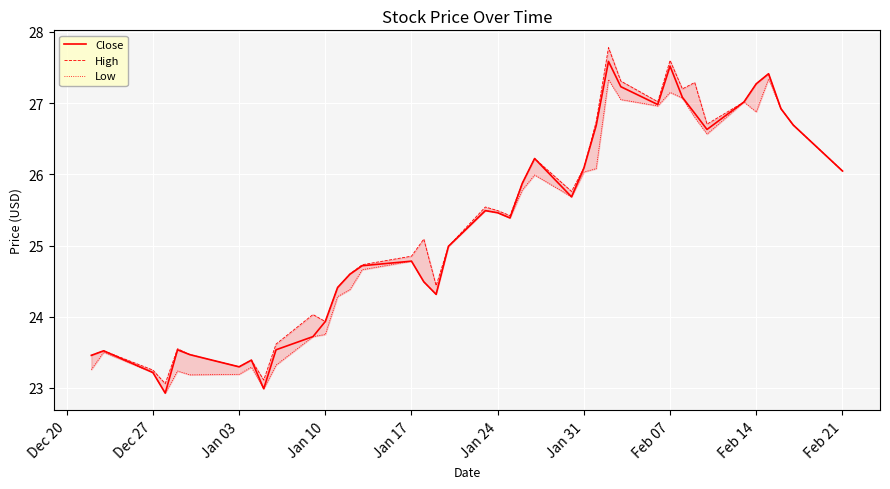

True or false: Close has a value of 27.3 at Feb 14.

True